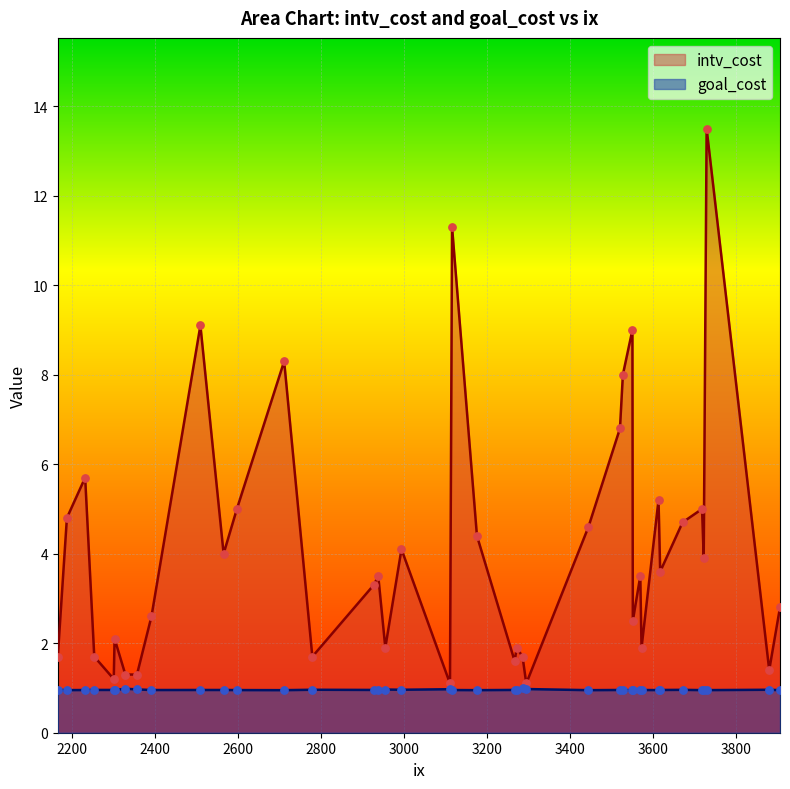

Which series has the widest spread of Y values?

intv_cost